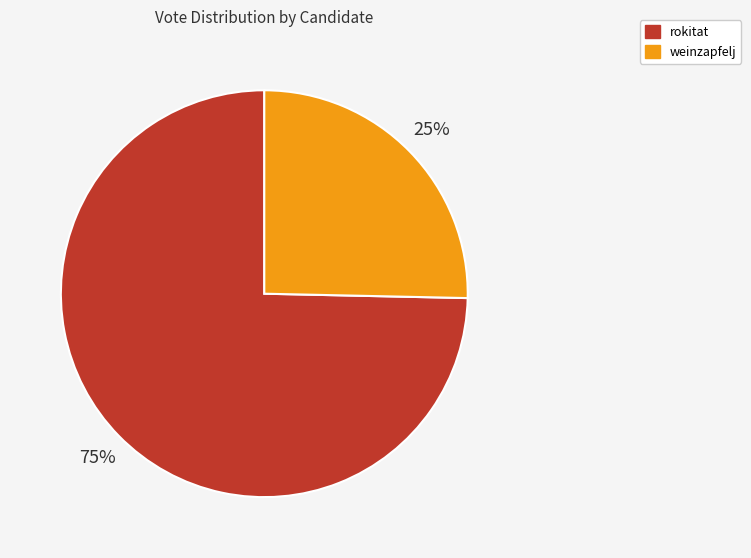

To the nearest percent, what is the combined percentage of weinzapfelj and rokitat?

100%